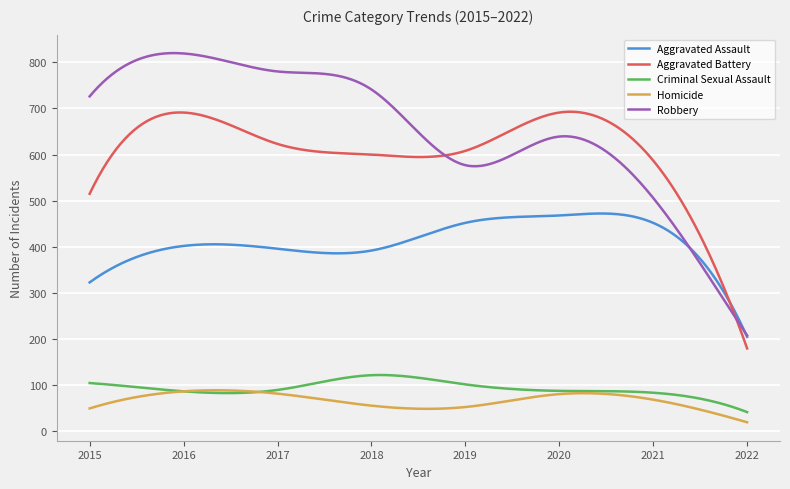

Which series has the largest total across all categories?

Robbery